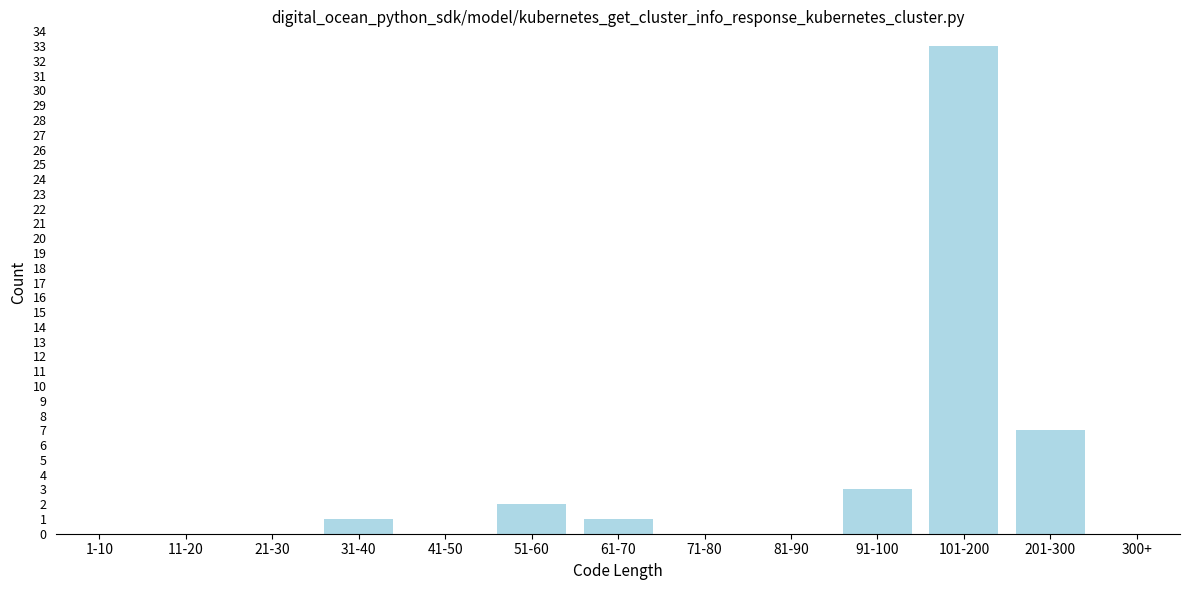

Reading left to right, list all the values displayed in this chart.

1-10=0	11-20=0	21-30=0	31-40=1	41-50=0	51-60=2	61-70=1	71-80=0	81-90=0	91-100=3	101-200=33	201-300=7	300+=0